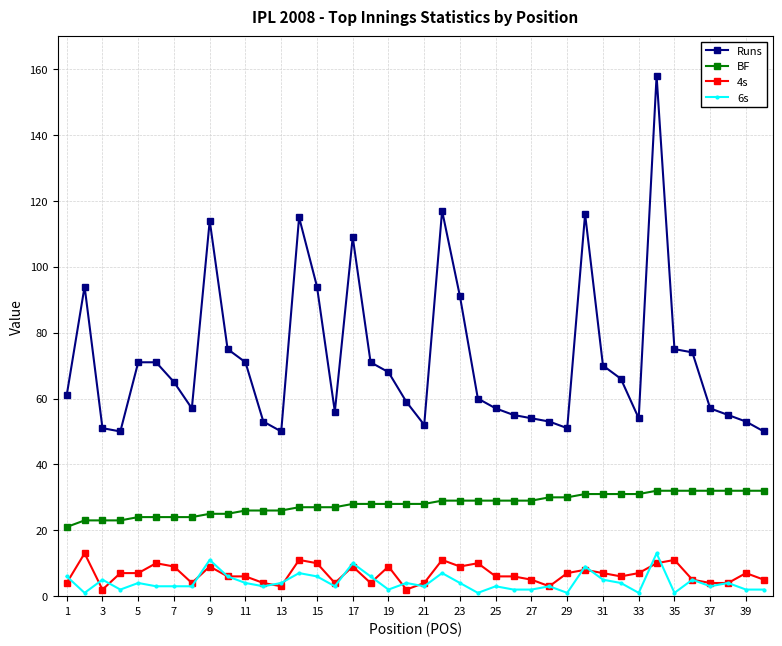

Which series has the widest spread of values?

Runs